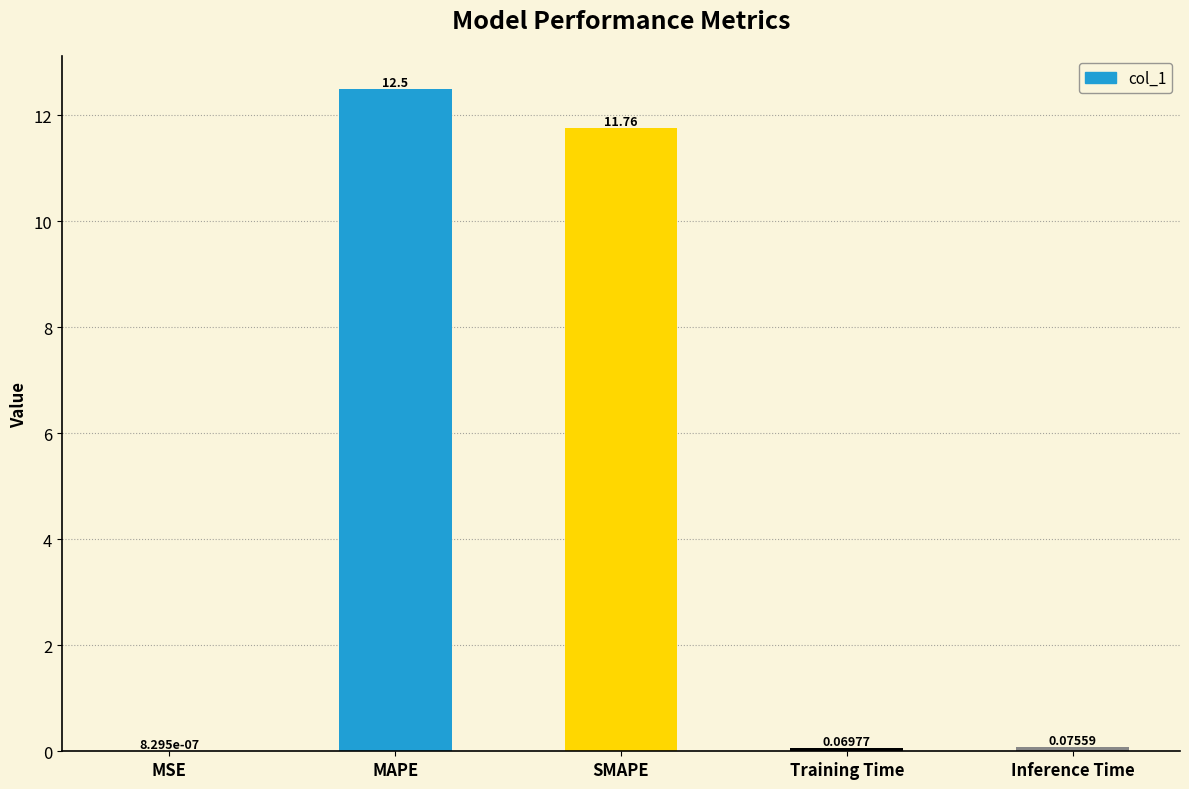

What is the sum of the values at SMAPE and Training Time?

11.8